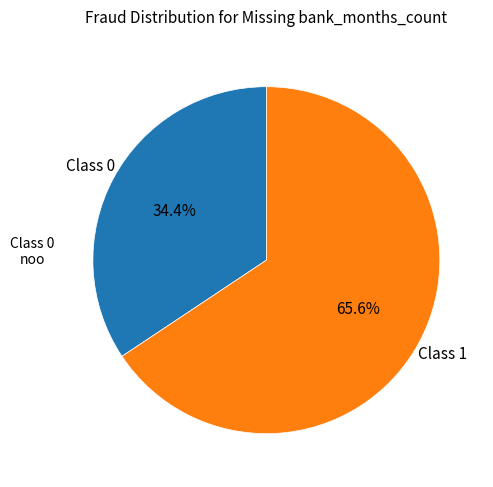

Does any single category account for the majority?

Yes